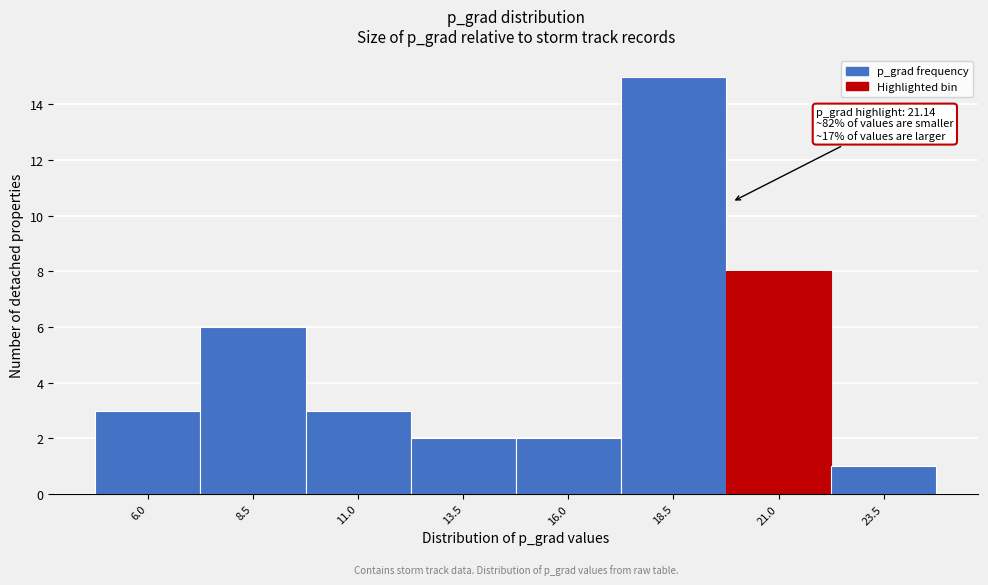

Reading left to right, transcribe all the data shown in this chart.

3	6	3	2	2	15	8	1